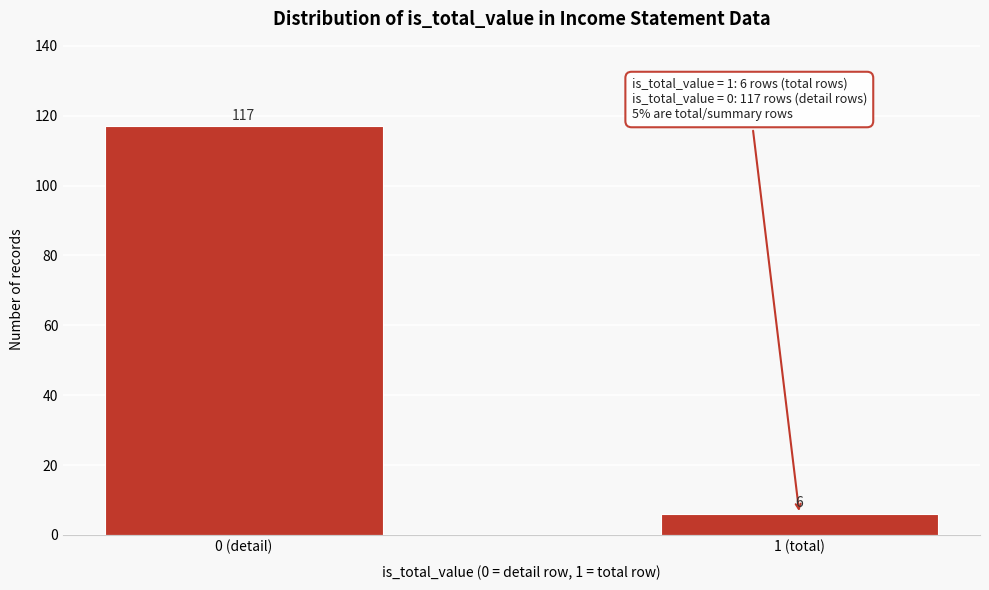

Reading left to right, list all the values displayed in this chart.

0 (detail)=117	1 (total)=6